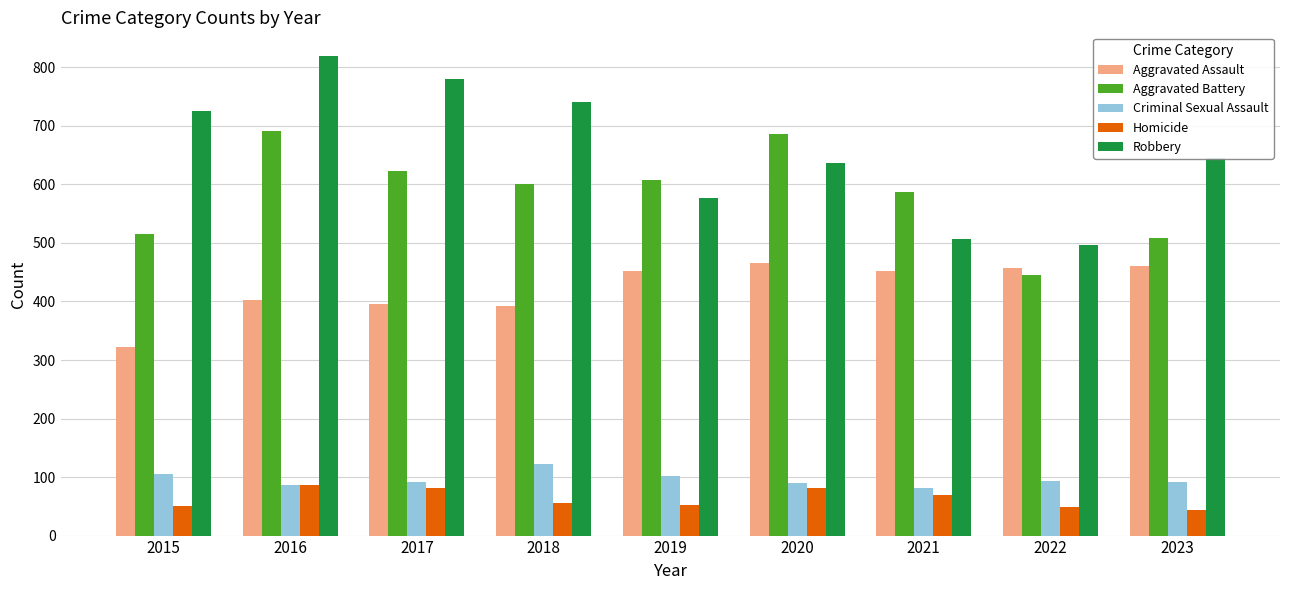

How many categories are shown in the chart?

9